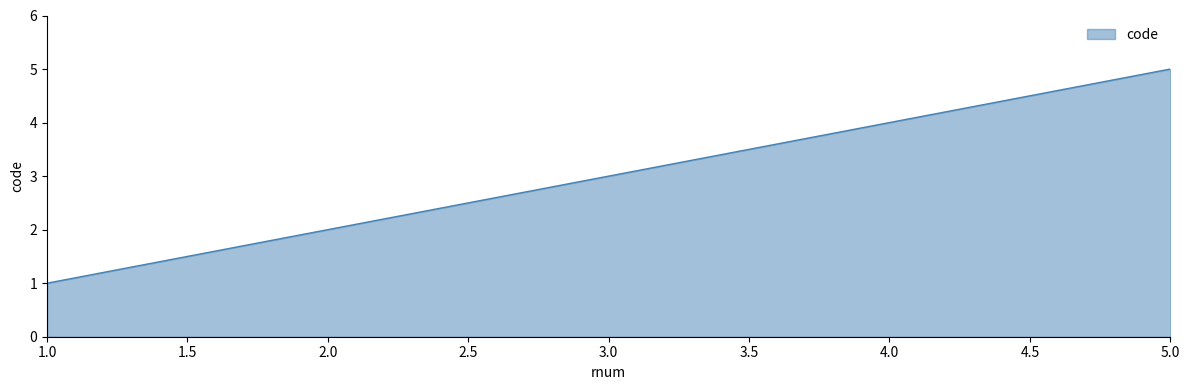

Which label corresponds to the largest value in the chart?

5.0